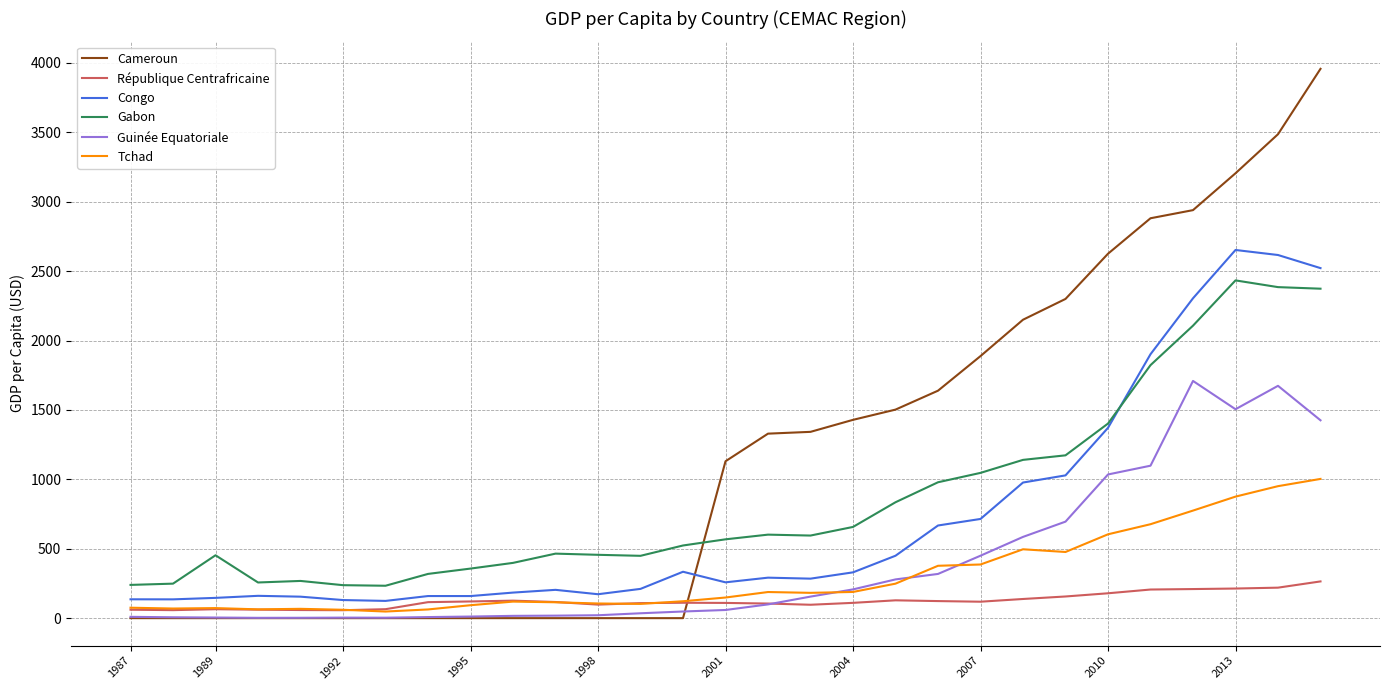

What are all the series names shown in the legend?

Cameroun, République Centrafricaine, Congo, Gabon, Guinée Equatoriale, Tchad